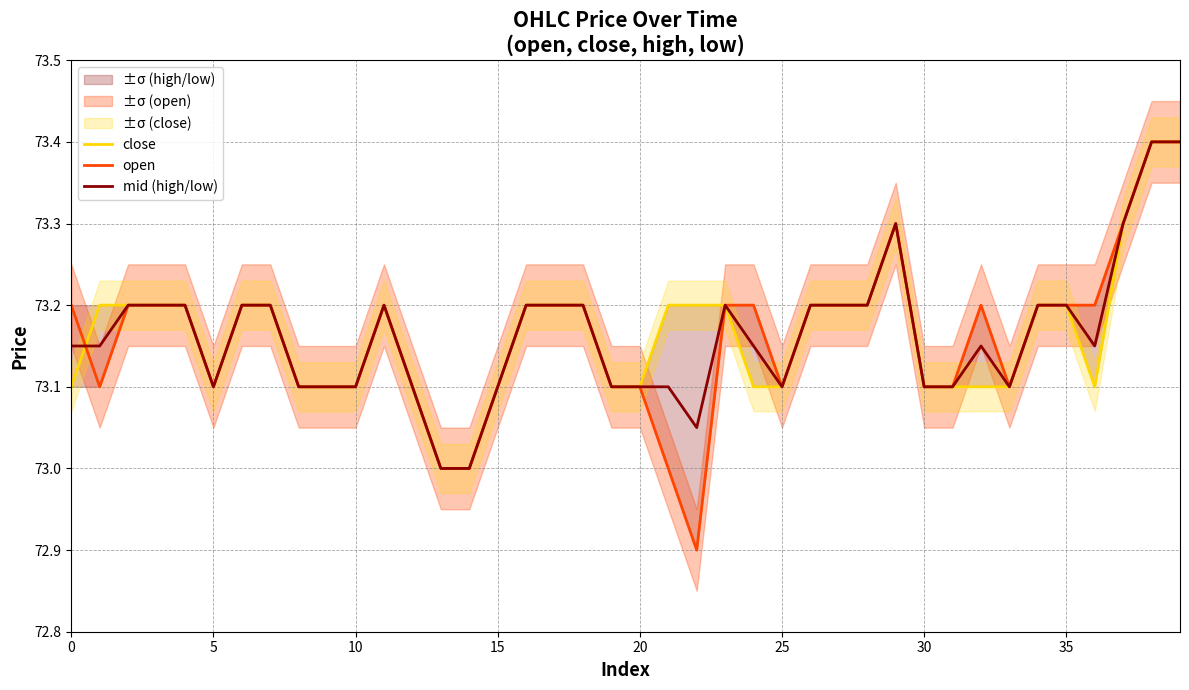

Rank the series at 34 from lowest to highest value.

close, open, mid (high/low)